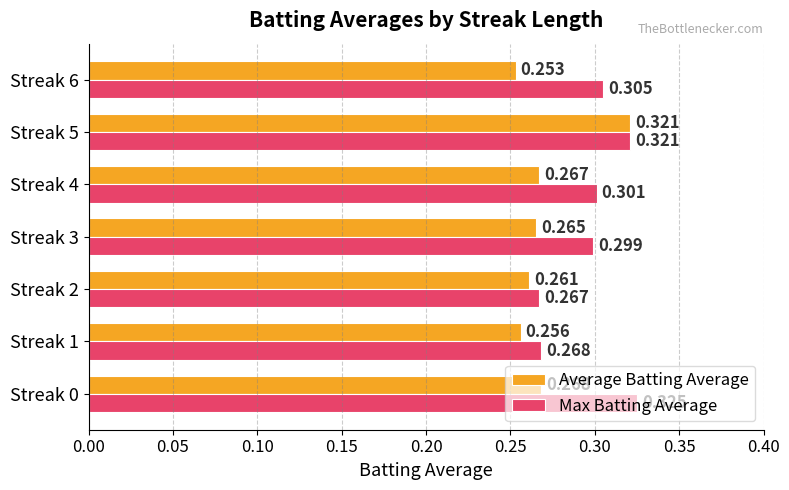

Between Streak 1 and Streak 6, which series saw the biggest shift?

Max Batting Average